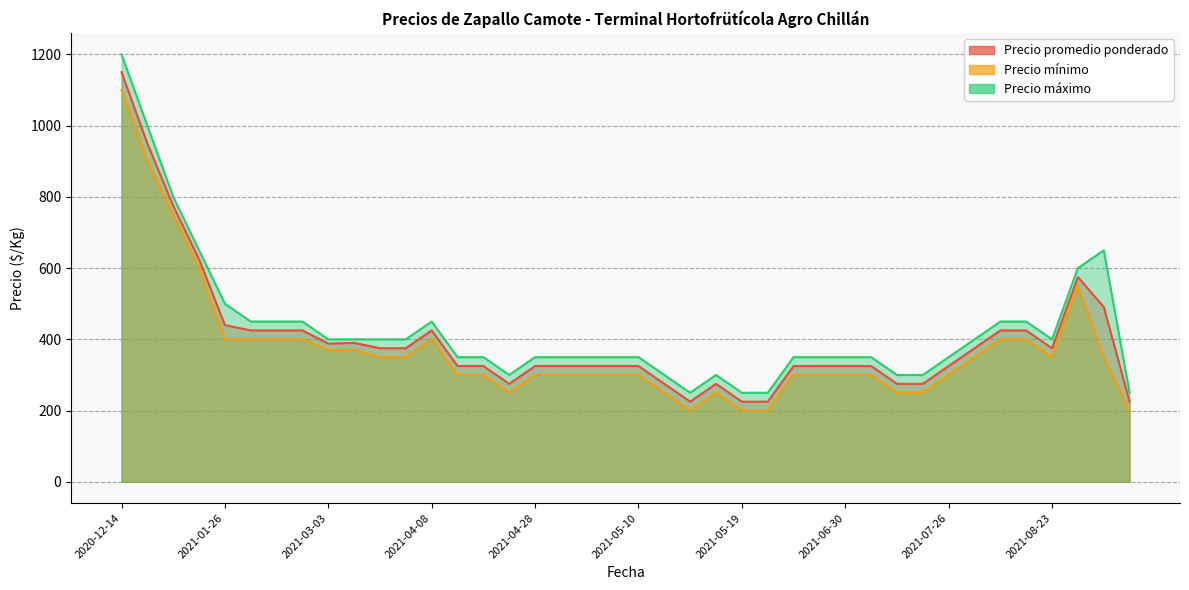

Reading left to right, extract all data points from this chart.

Precio promedio ponderado: 2020-12-16=950	2021-08-05=425	2021-04-09=325	2021-07-05=325	2021-05-19=225	2021-08-24=575	2021-04-08=425	2021-04-29=325	2021-04-19=275	2021-07-26=325	2020-12-21=775	2021-05-10=325	2021-02-09=425	2021-07-21=275	2021-01-26=440	2021-04-28=325	2021-06-02=325	2020-12-14=1150	2021-08-04=425	2021-05-13=275	2021-06-17=325	2021-03-03=388	2021-05-14=225	2021-08-23=375	2021-06-30=325	2021-08-27=491	2020-12-23=625	2021-02-03=425	2021-03-08=390	2021-04-12=325	2021-05-03=325	2021-05-06=325	2021-05-17=275	2021-04-07=375	2021-09-07=225	2021-07-29=375	2021-03-29=375	2021-07-14=275	2021-05-24=225	2021-02-02=425
Precio mínimo: 2020-12-16=900	2021-08-05=400	2021-04-09=300	2021-07-05=300	2021-05-19=200	2021-08-24=550	2021-04-08=400	2021-04-29=300	2021-04-19=250	2021-07-26=300	2020-12-21=750	2021-05-10=300	2021-02-09=400	2021-07-21=250	2021-01-26=400	2021-04-28=300	2021-06-02=300	2020-12-14=1100	2021-08-04=400	2021-05-13=250	2021-06-17=300	2021-03-03=370	2021-05-14=200	2021-08-23=350	2021-06-30=300	2021-08-27=350	2020-12-23=600	2021-02-03=400	2021-03-08=370	2021-04-12=300	2021-05-03=300	2021-05-06=300	2021-05-17=250	2021-04-07=350	2021-09-07=200	2021-07-29=350	2021-03-29=350	2021-07-14=250	2021-05-24=200	2021-02-02=400
Precio máximo: 2020-12-16=1000	2021-08-05=450	2021-04-09=350	2021-07-05=350	2021-05-19=250	2021-08-24=600	2021-04-08=450	2021-04-29=350	2021-04-19=300	2021-07-26=350	2020-12-21=800	2021-05-10=350	2021-02-09=450	2021-07-21=300	2021-01-26=500	2021-04-28=350	2021-06-02=350	2020-12-14=1200	2021-08-04=450	2021-05-13=300	2021-06-17=350	2021-03-03=400	2021-05-14=250	2021-08-23=400	2021-06-30=350	2021-08-27=650	2020-12-23=650	2021-02-03=450	2021-03-08=400	2021-04-12=350	2021-05-03=350	2021-05-06=350	2021-05-17=300	2021-04-07=400	2021-09-07=250	2021-07-29=400	2021-03-29=400	2021-07-14=300	2021-05-24=250	2021-02-02=450